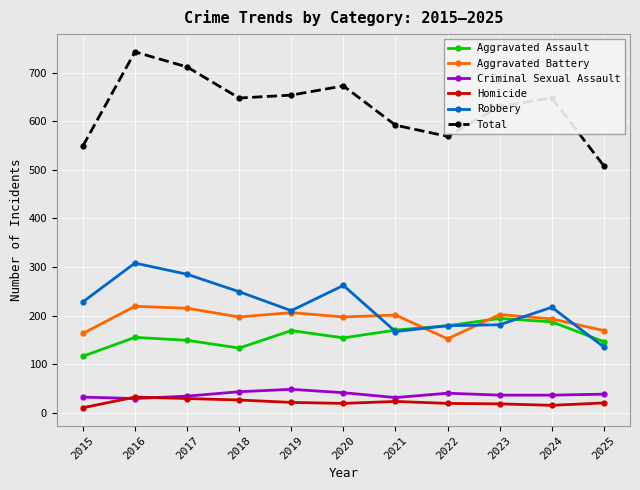

What is the sum of all Homicide values?

232